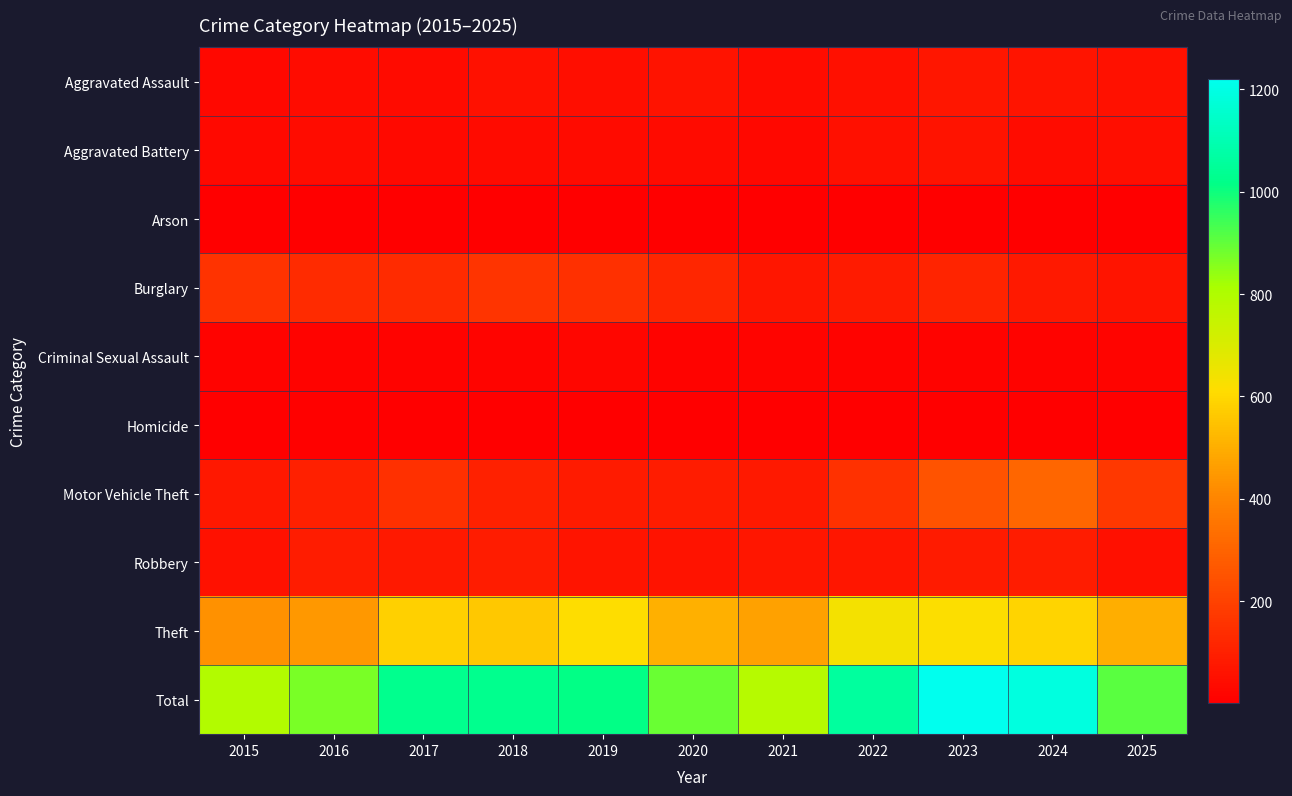

What is the smallest value displayed?

1